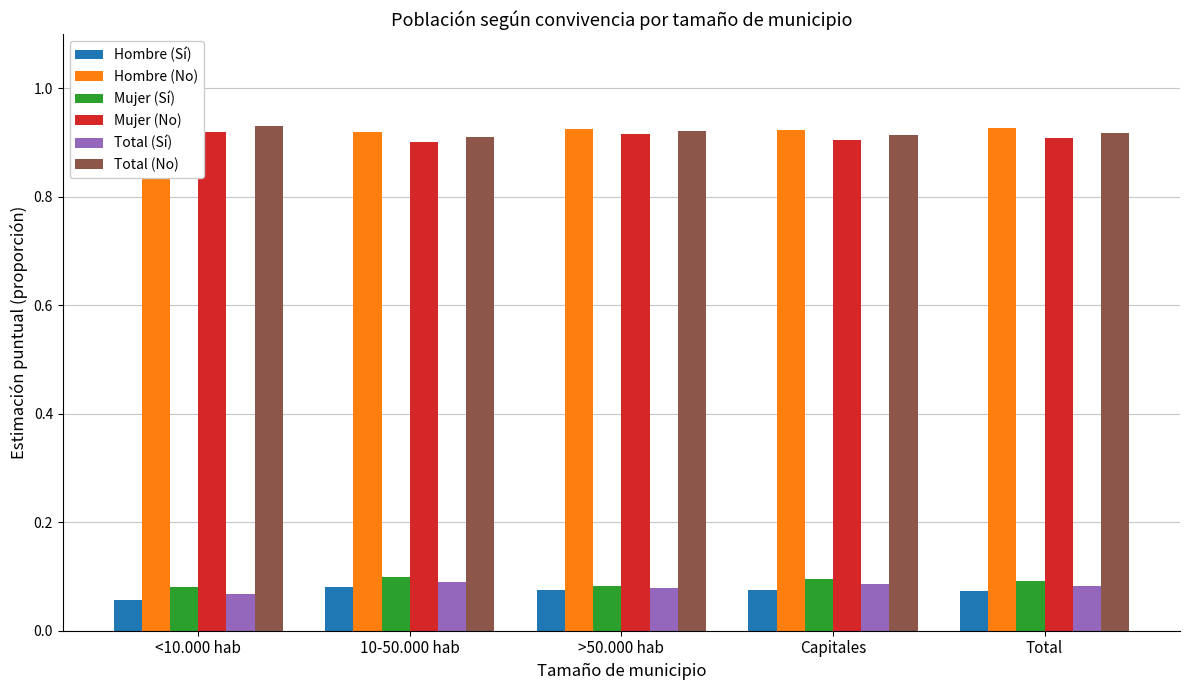

What is the minimum value for Hombre (No)?

0.9